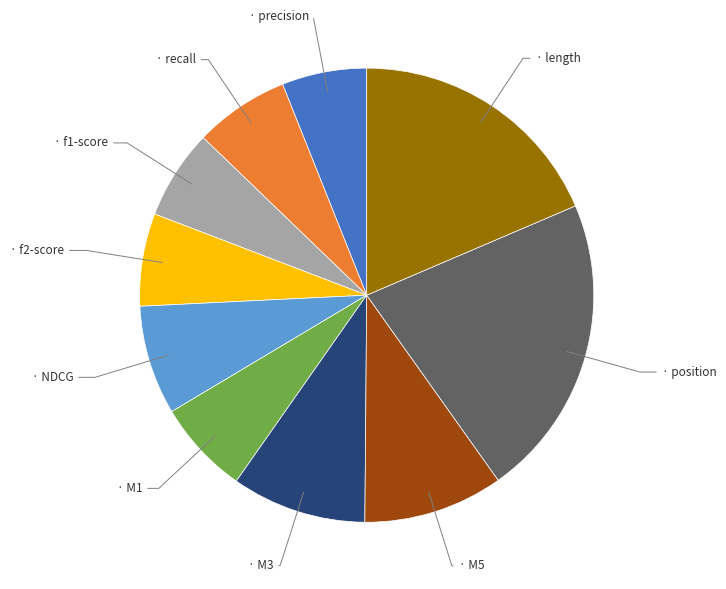

Is there any slice that represents more than half of the pie?

No